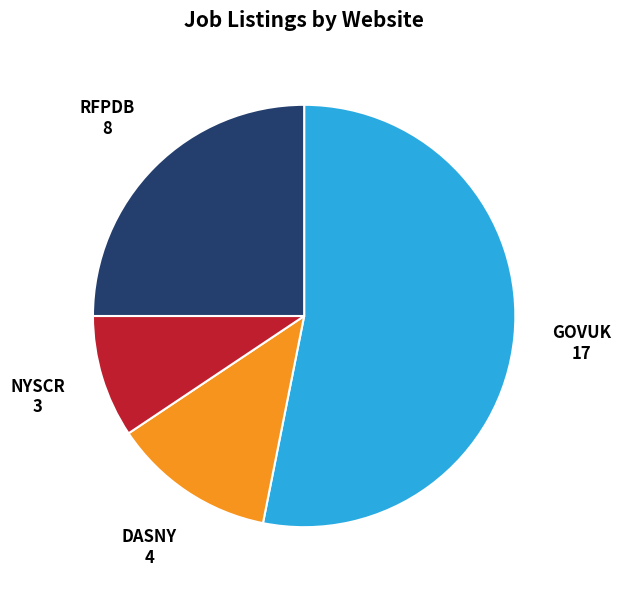

The RFPDB slice represents 11% of the pie. True or false?

False